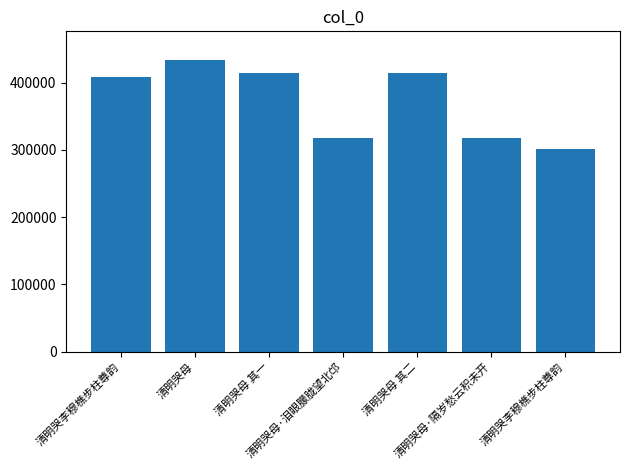

Rank the categories by value from highest to lowest.

清明哭母, 清明哭母 其二, 清明哭母 其一, 清明哭李穆樵步柱尊韵, 清明哭母·隔岁愁云积未开, 清明哭母·泪眼朦胧望北邙, 清明哭李穆樵步柱尊韵